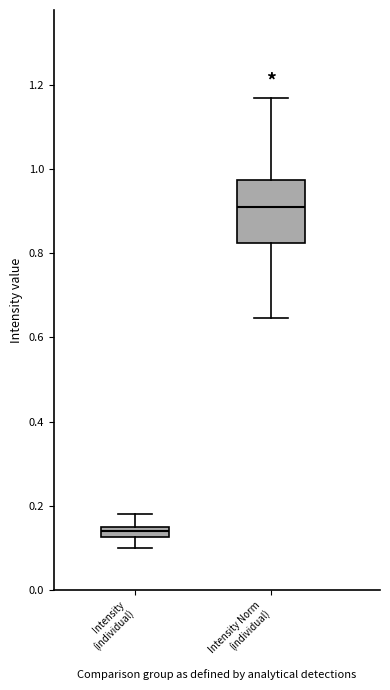

Which box has the highest median line?

Intensity Norm (individual)